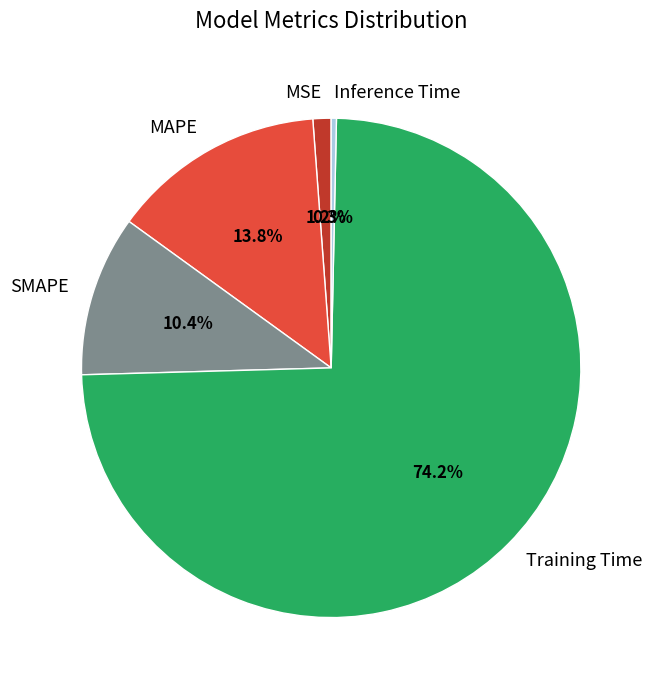

How many slices are in this pie chart?

5